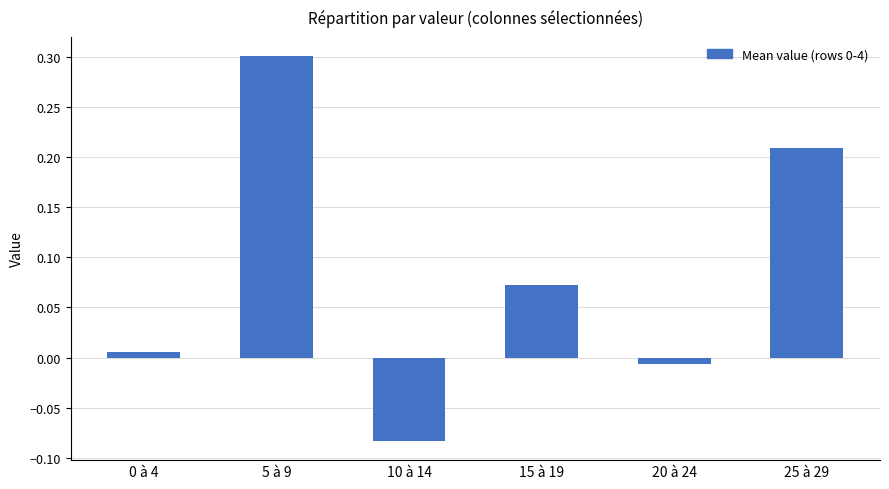

Which label corresponds to the smallest value in the chart?

10 à 14